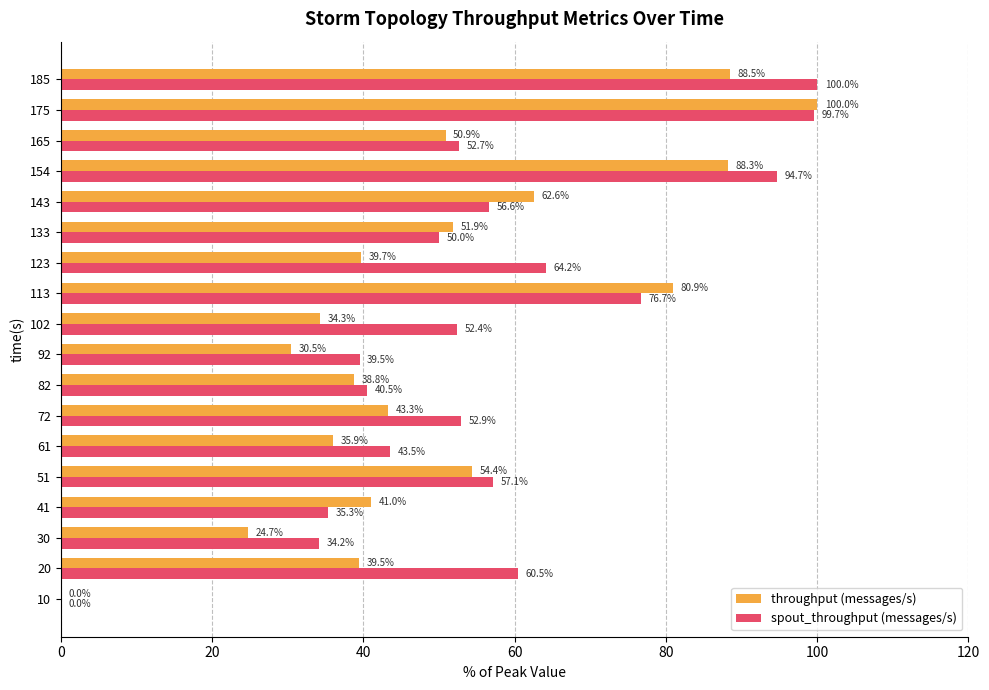

At which category is the sum across all series the highest?

175